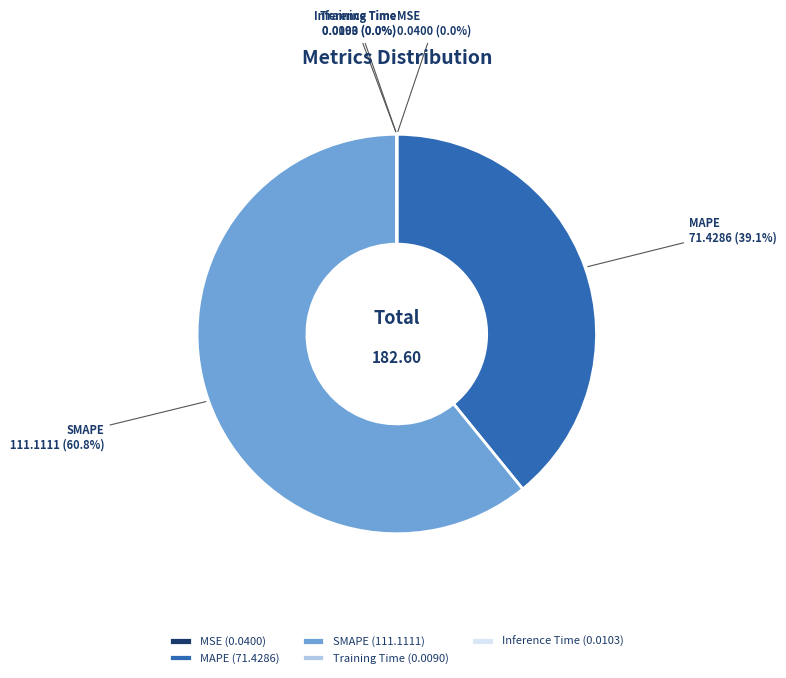

Which has a higher value, MAPE or SMAPE?

SMAPE